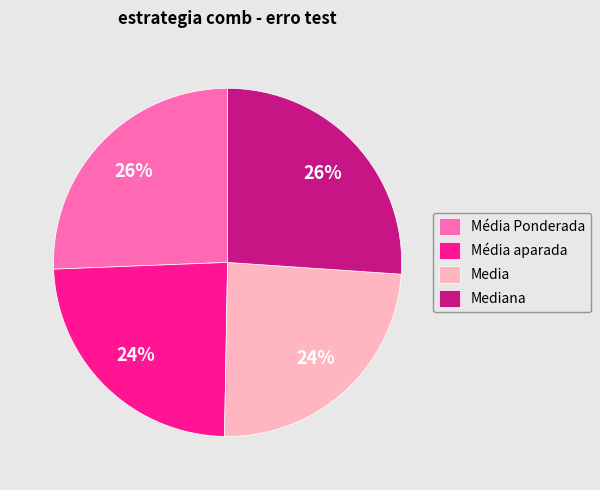

How many segments does this pie chart have?

4